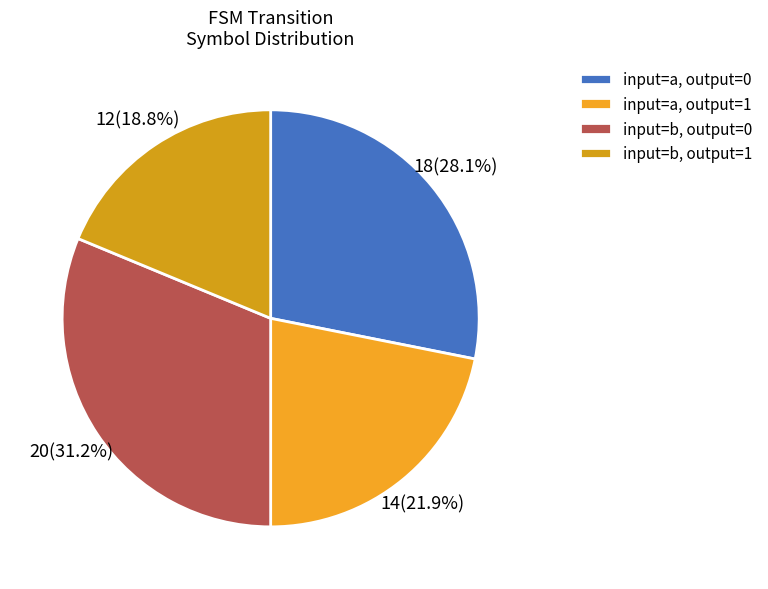

How many slices are in this pie chart?

4